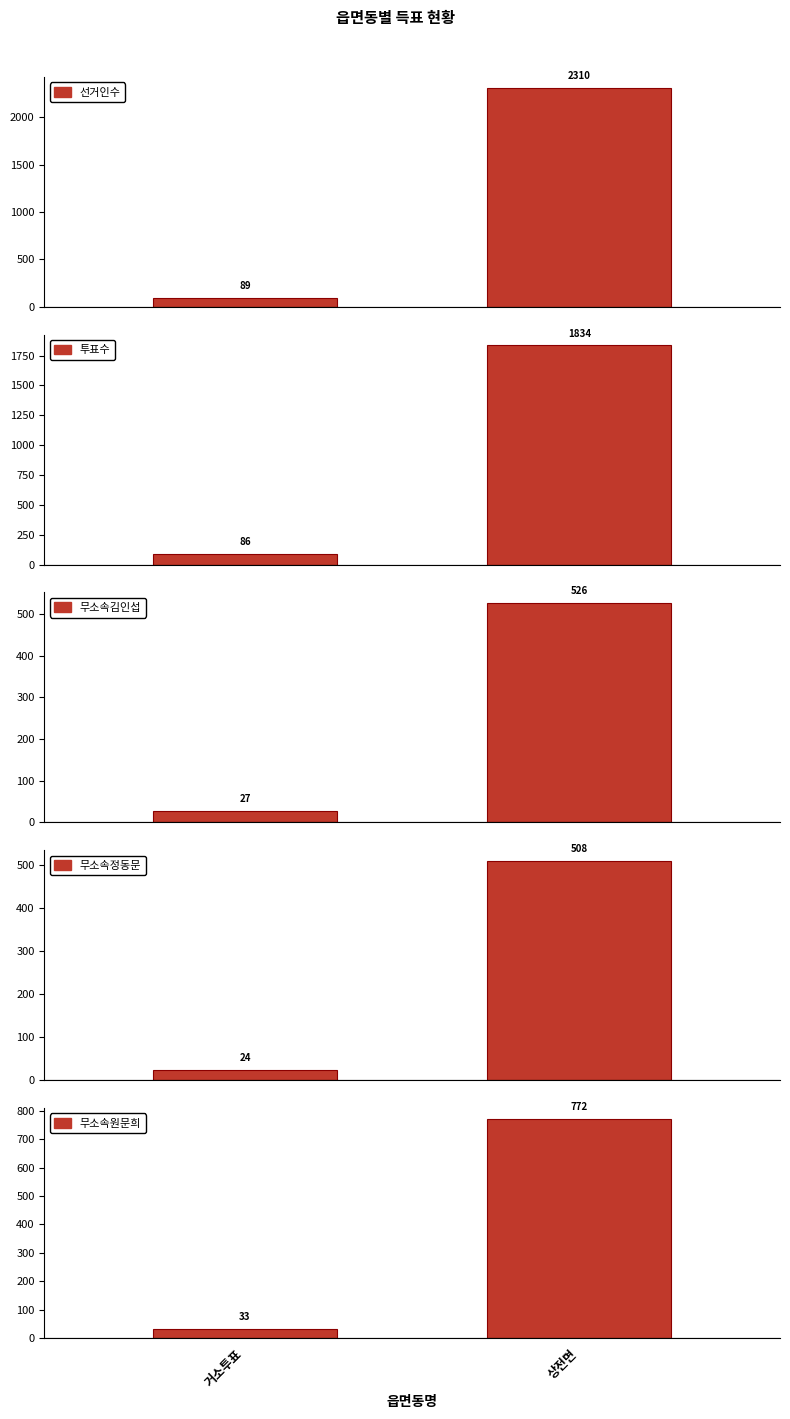

Read the 무소속원문희 value at 상전면.

772